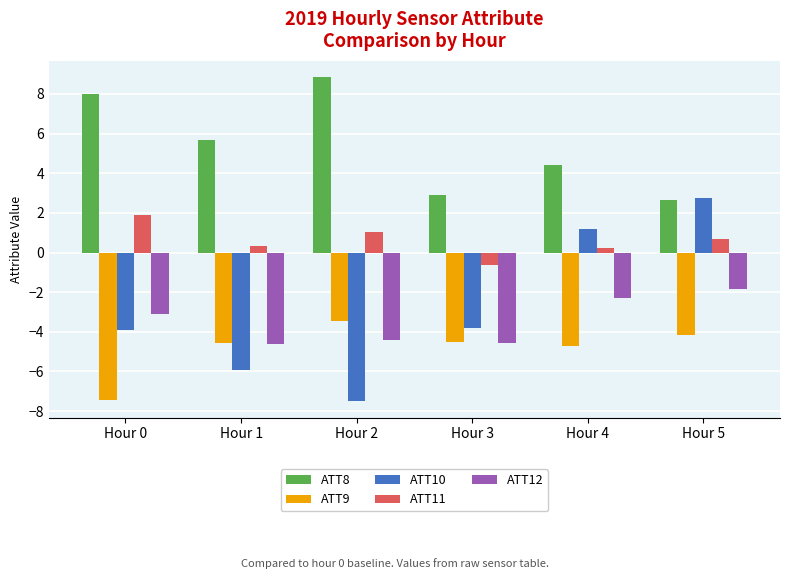

Which series changed the most between Hour 3 and Hour 5?

ATT10